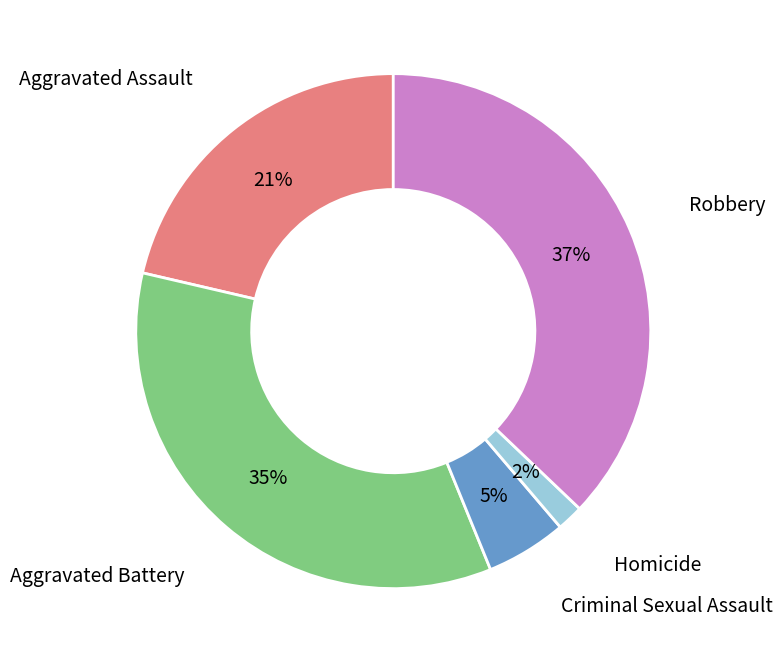

How many segments does this pie chart have?

5